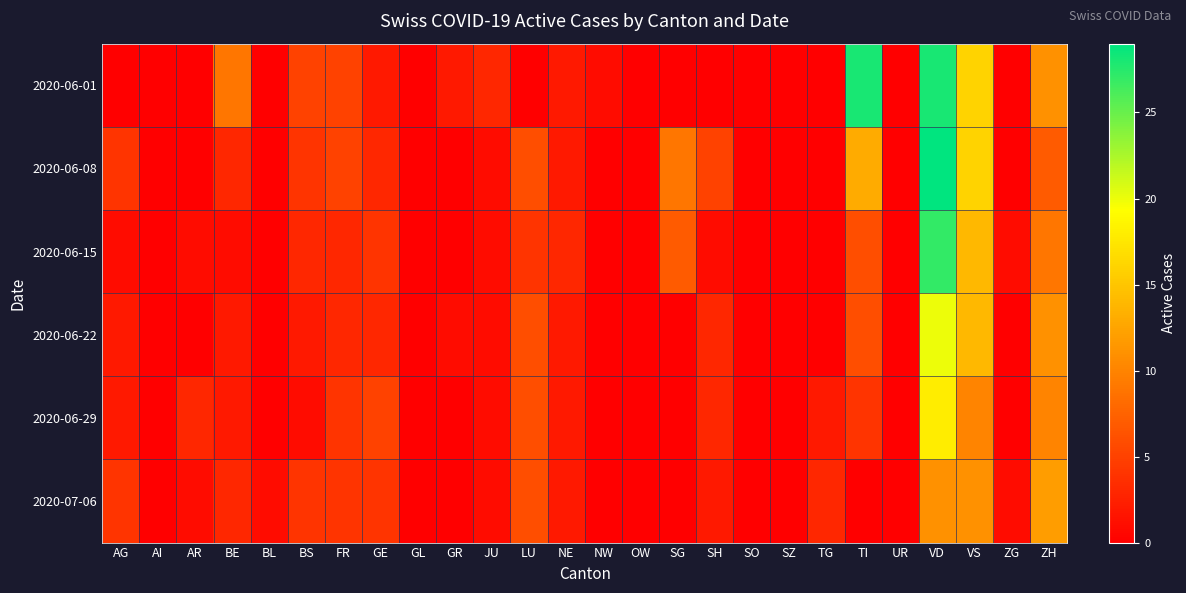

What is the maximum value shown in the chart?

29